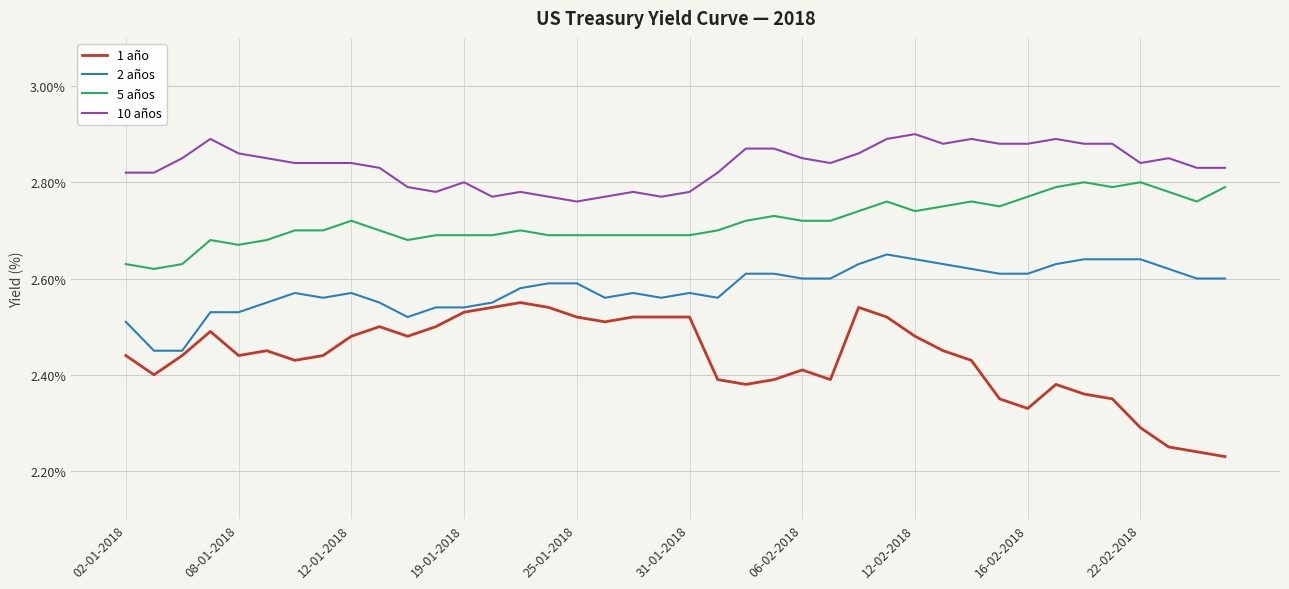

What is the sum of all 10 años values?

113.4